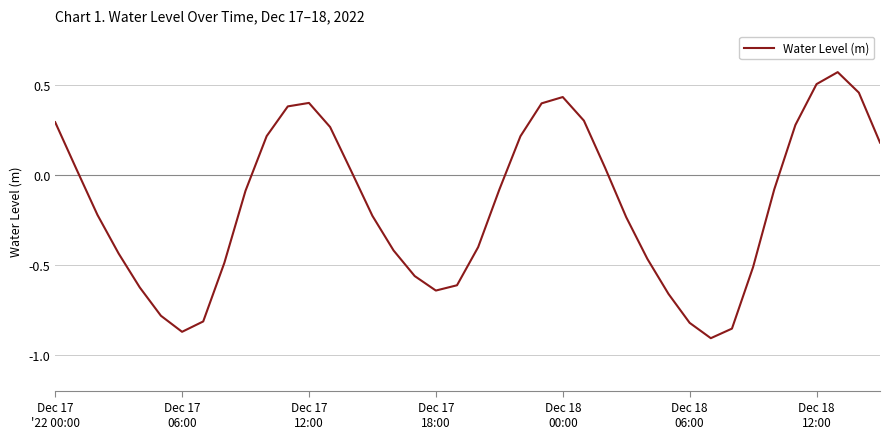

What is the difference between the maximum and minimum values?

1.5